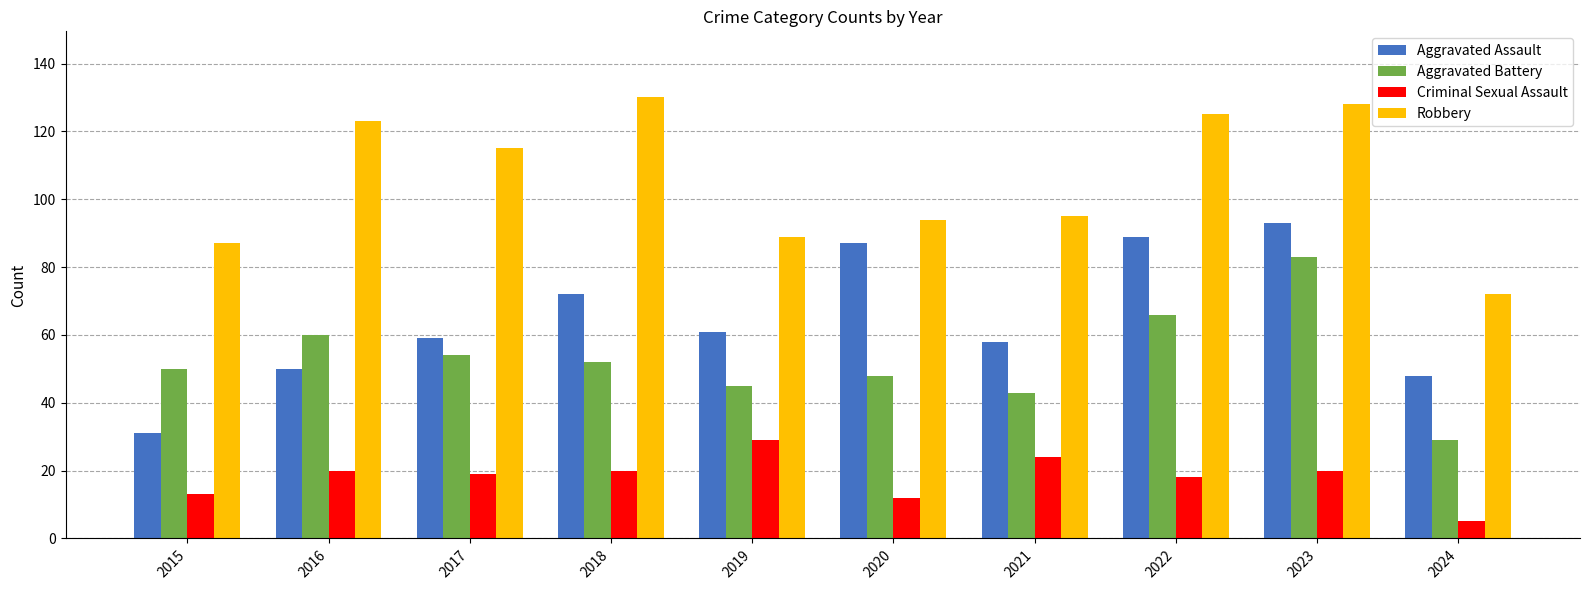

At which label does Aggravated Battery reach its peak?

2023